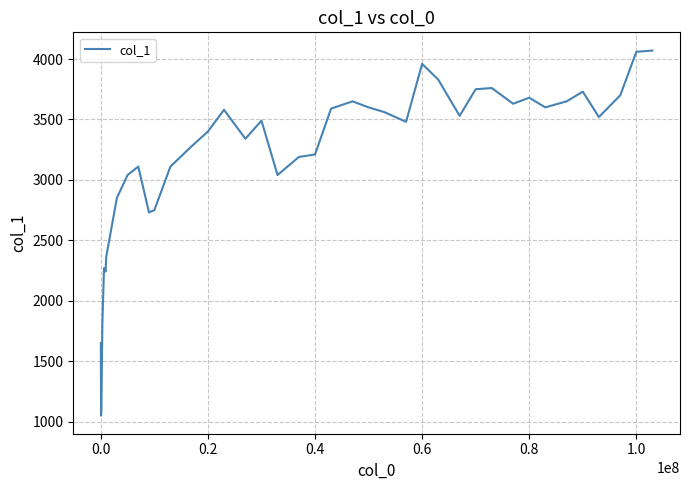

What is the maximum value shown in the chart?

4070